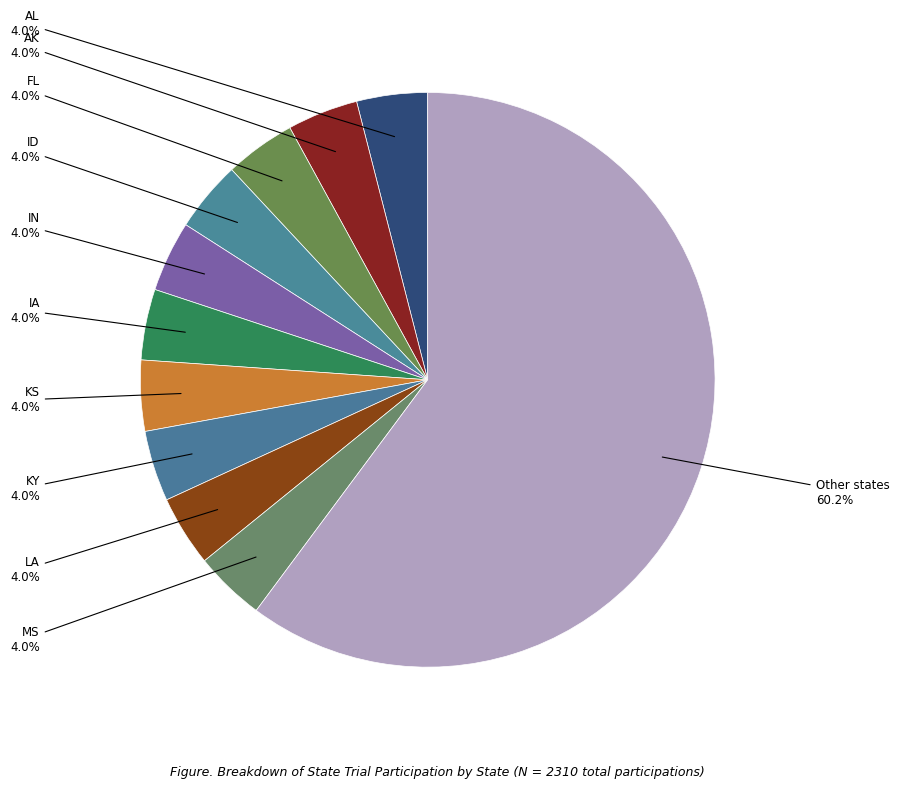

How many segments does this pie chart have?

11